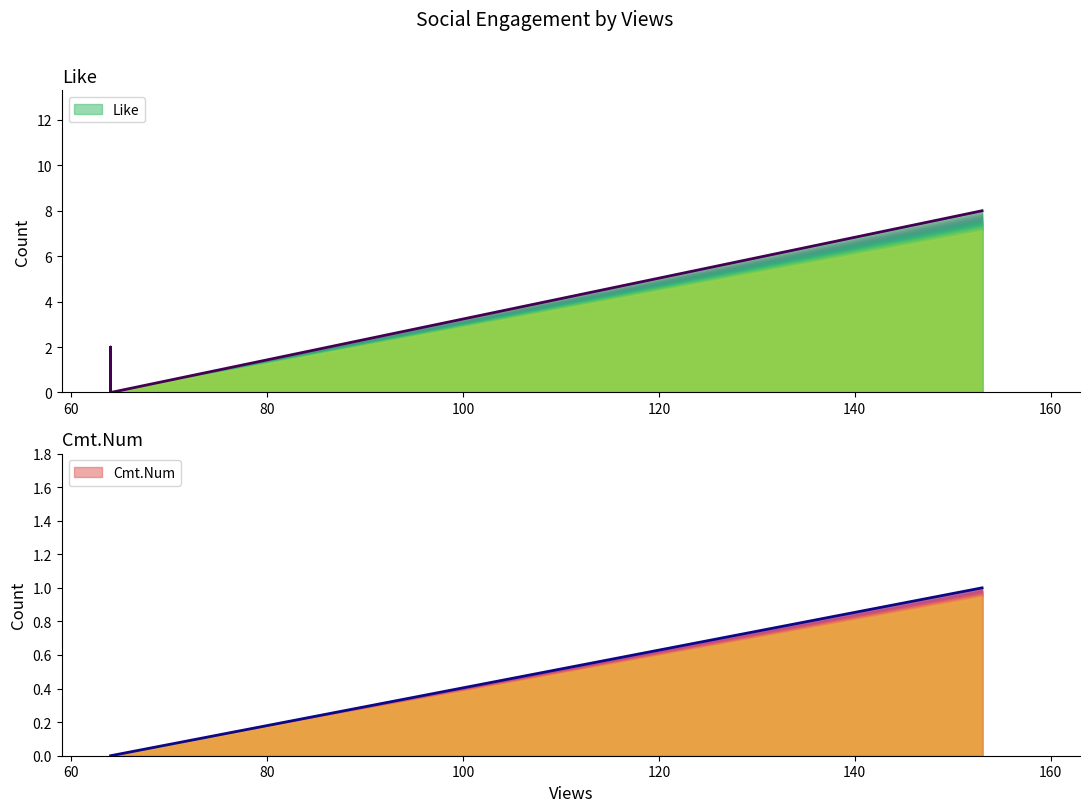

What value does the Cmt.Num series have at 153?

1